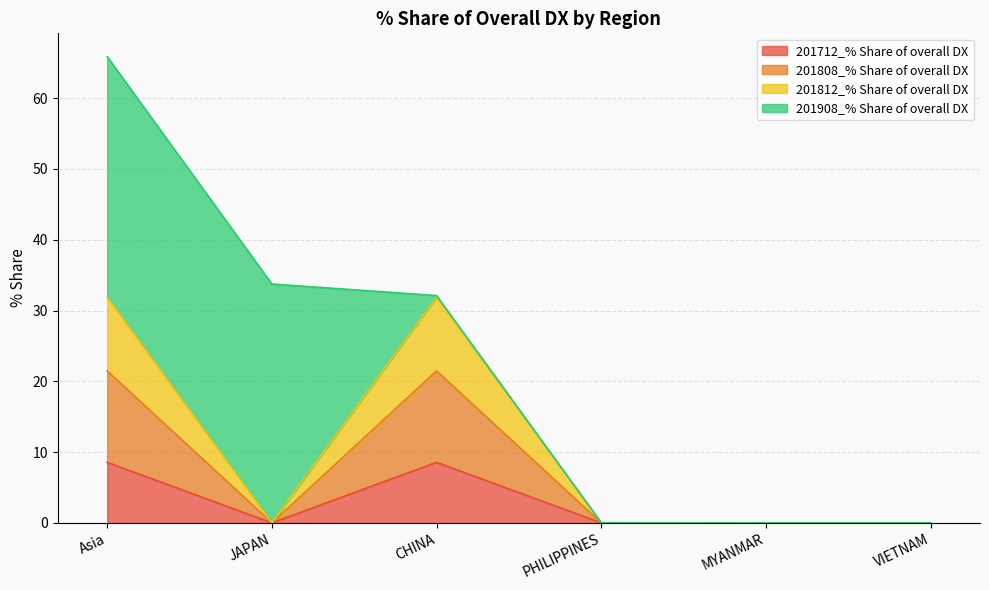

Between PHILIPPINES and VIETNAM, which series saw the biggest shift?

201712_% Share of overall DX